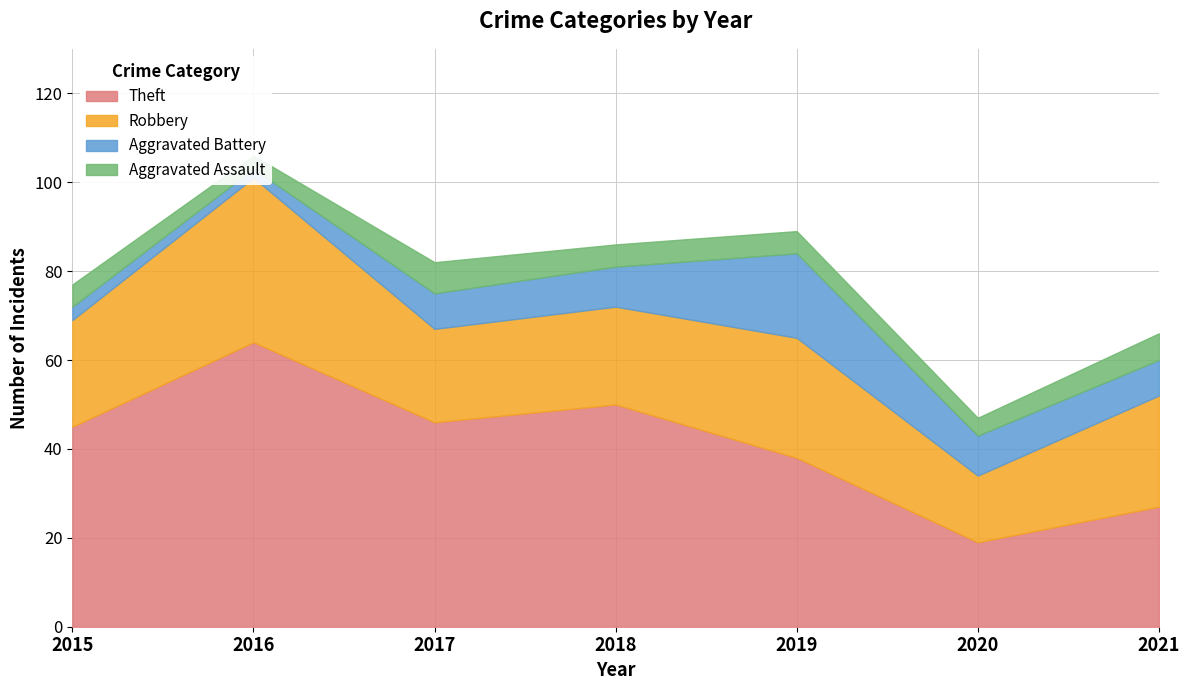

What is the maximum value shown in the chart?

64